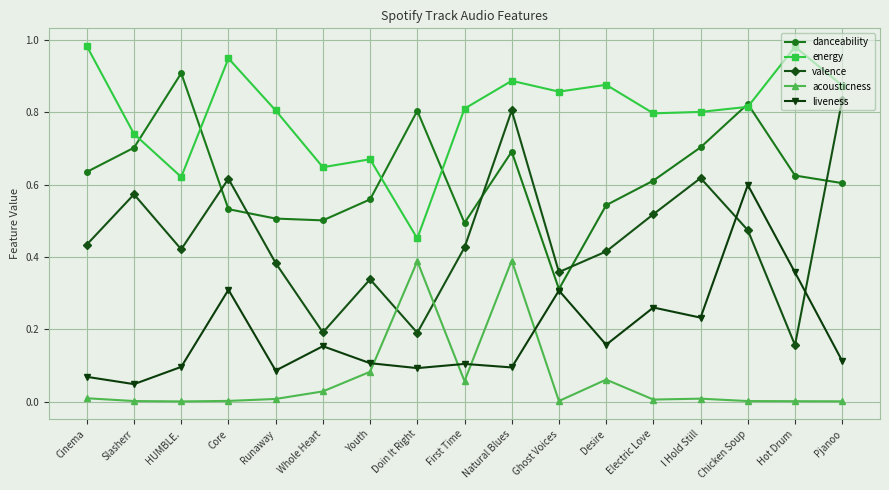

Which category has the lowest value in the valence series?

Hot Drum